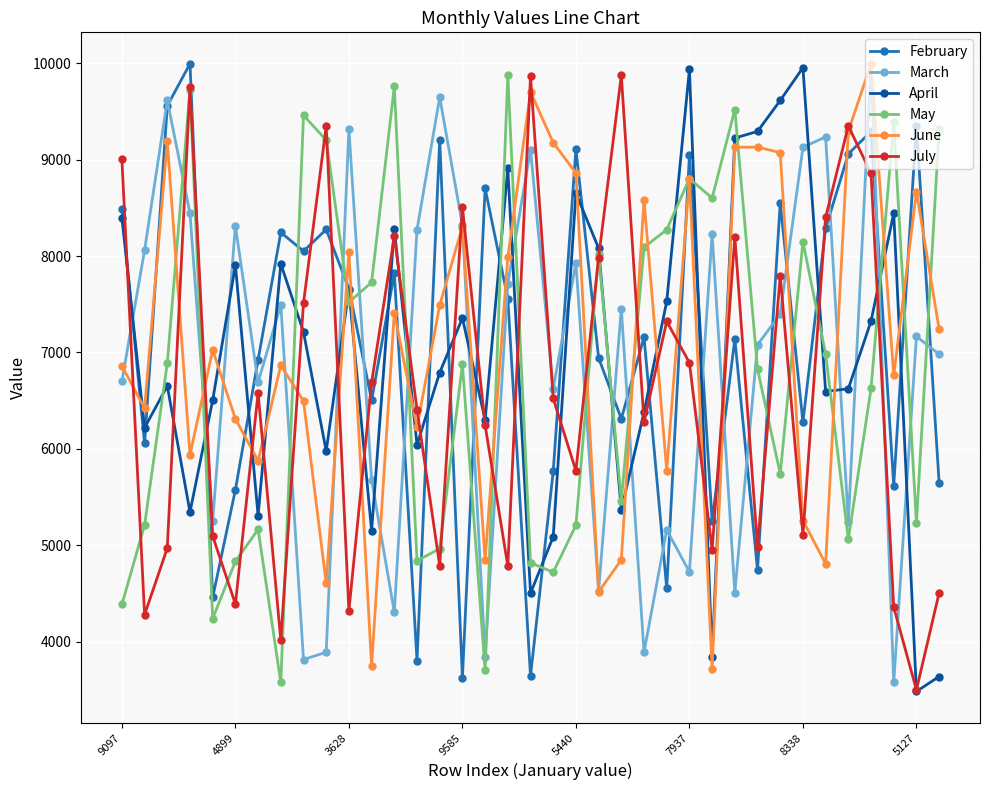

True or false: July and June cross at least once.

True